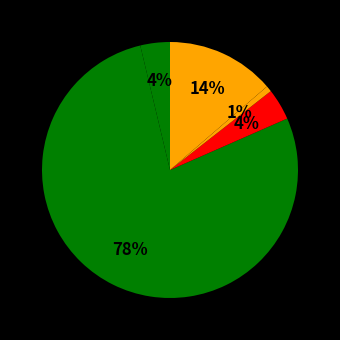

How many segments does this pie chart have?

5